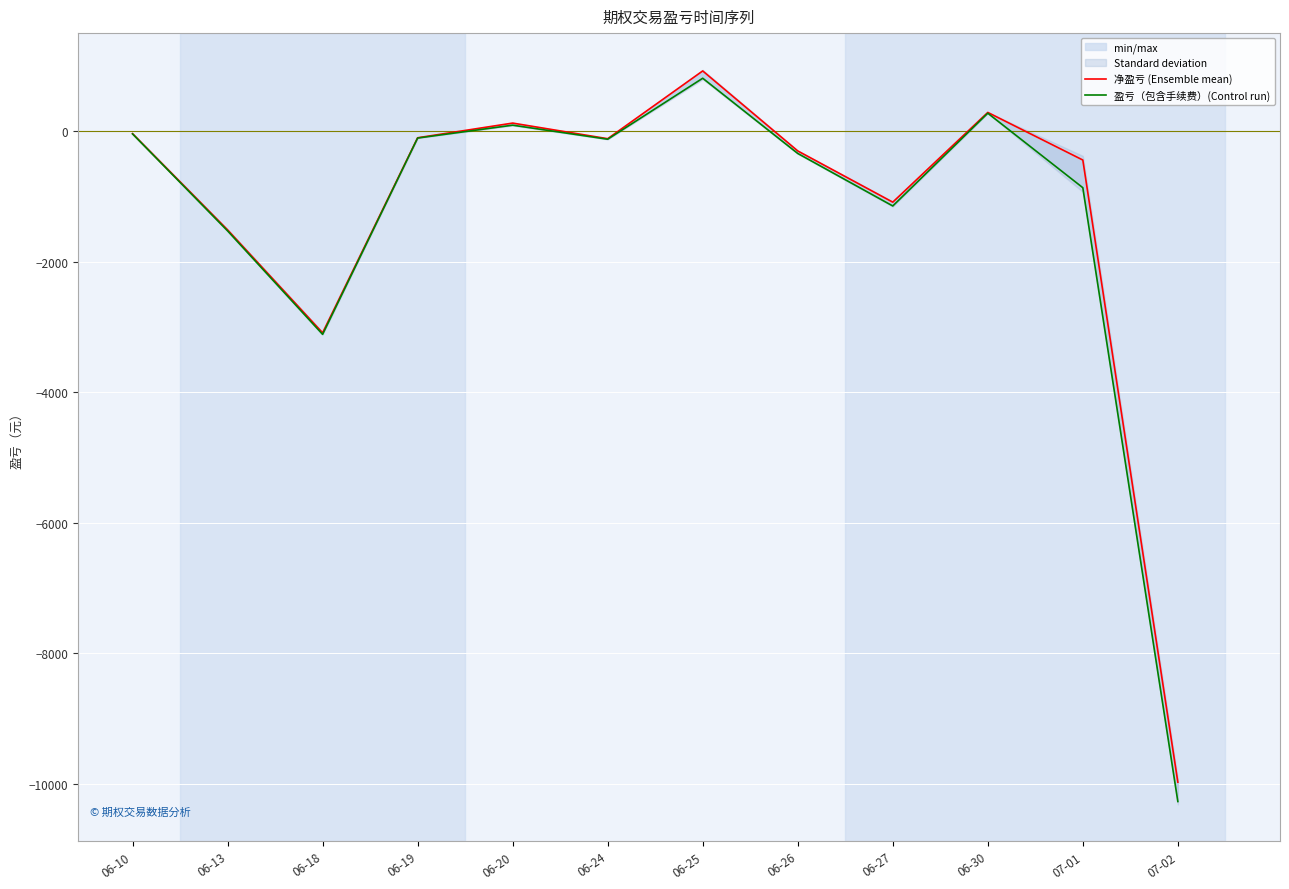

At which label does 盈亏（包含手续费）(Control run) reach its minimum?

07-02